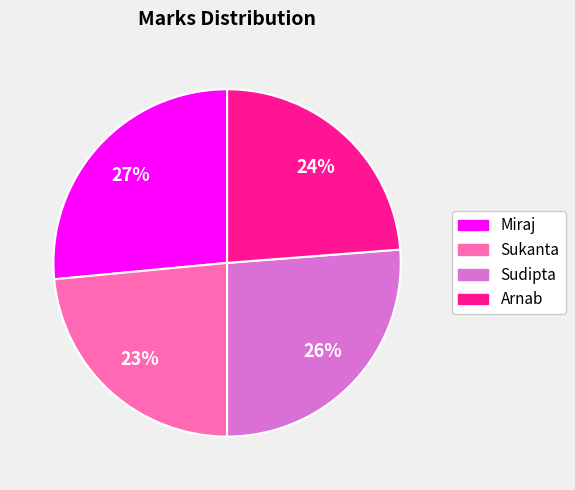

The Sudipta slice represents 26% of the pie. True or false?

True